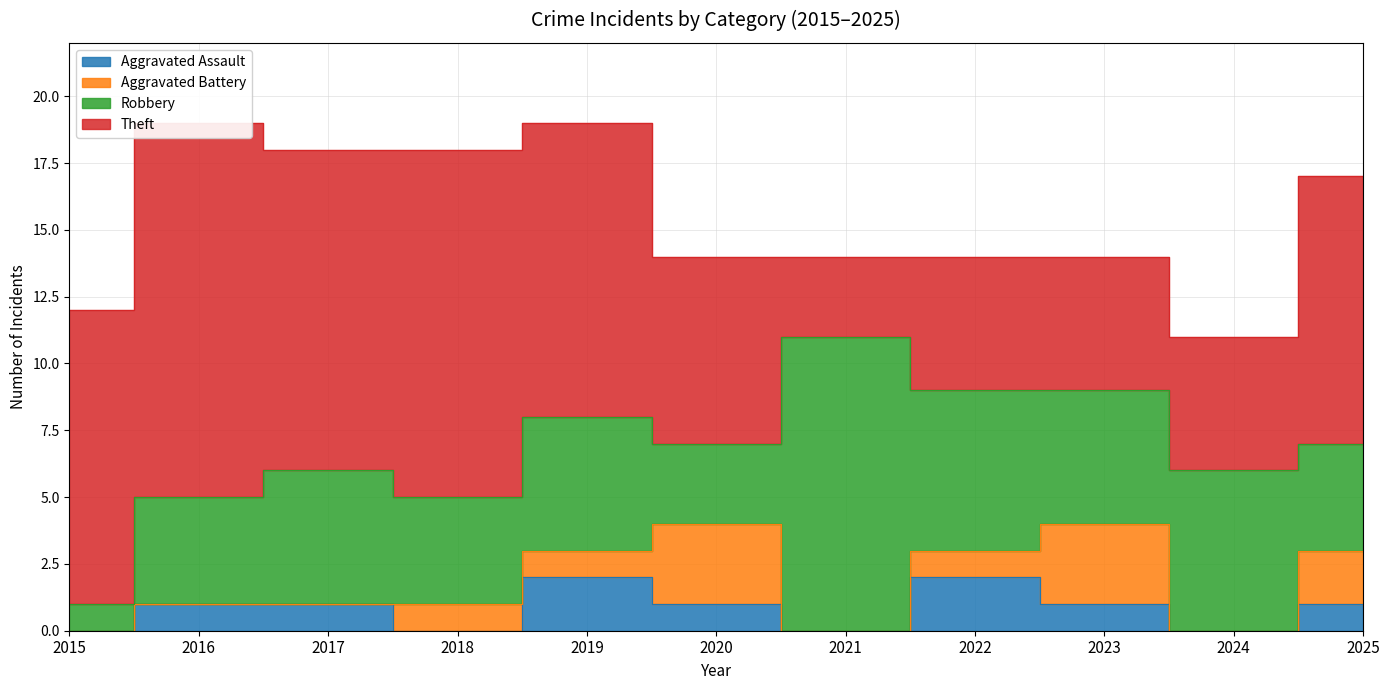

Where is Robbery nearest to the value 6?

2022